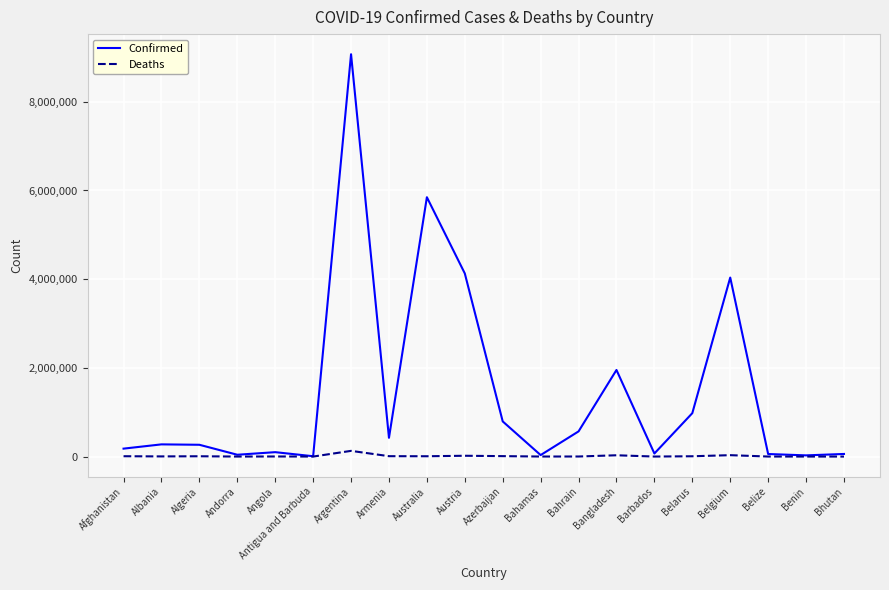

Count the number of data series in this chart.

2